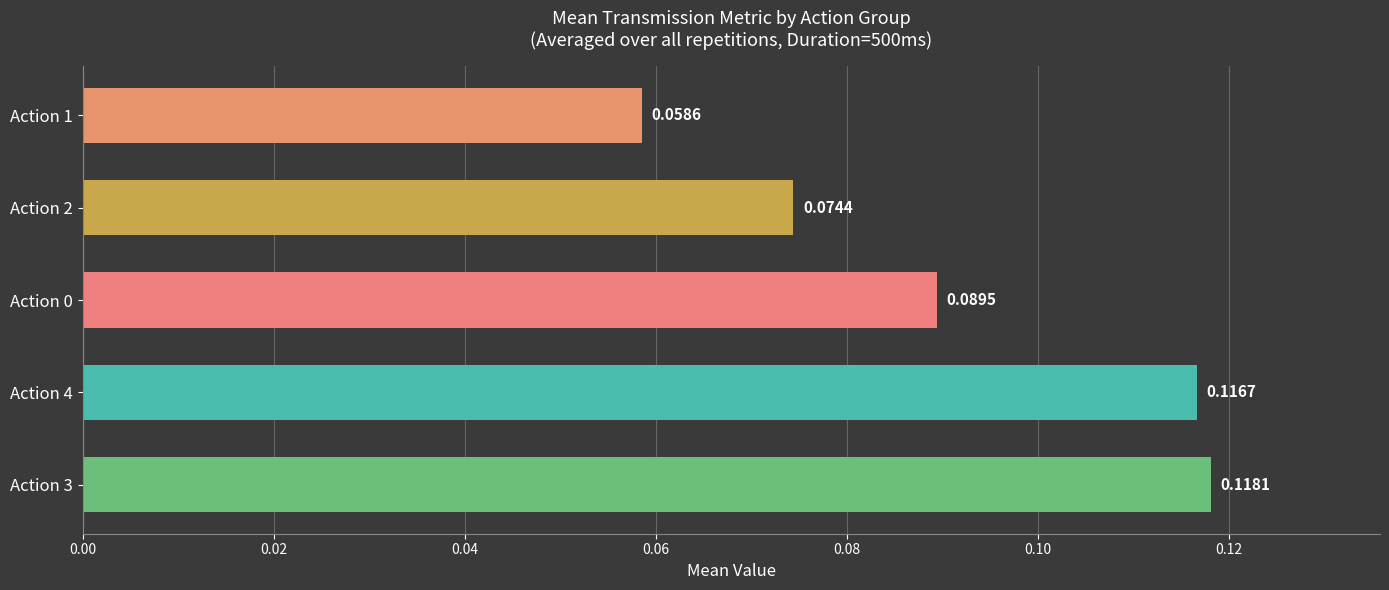

What is the sum of all values?

0.5